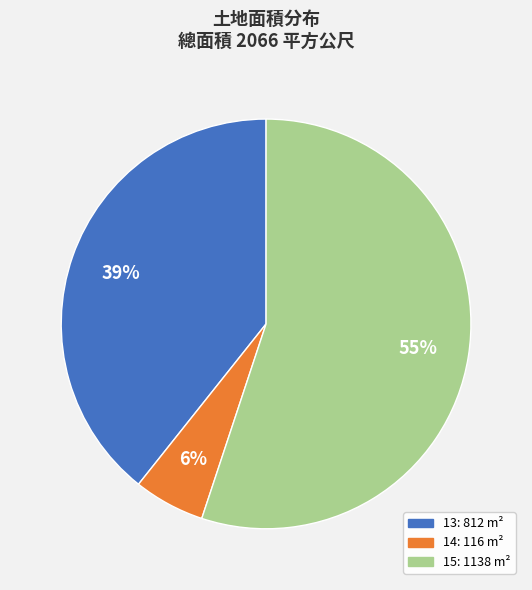

Which category has the biggest portion of the pie?

15